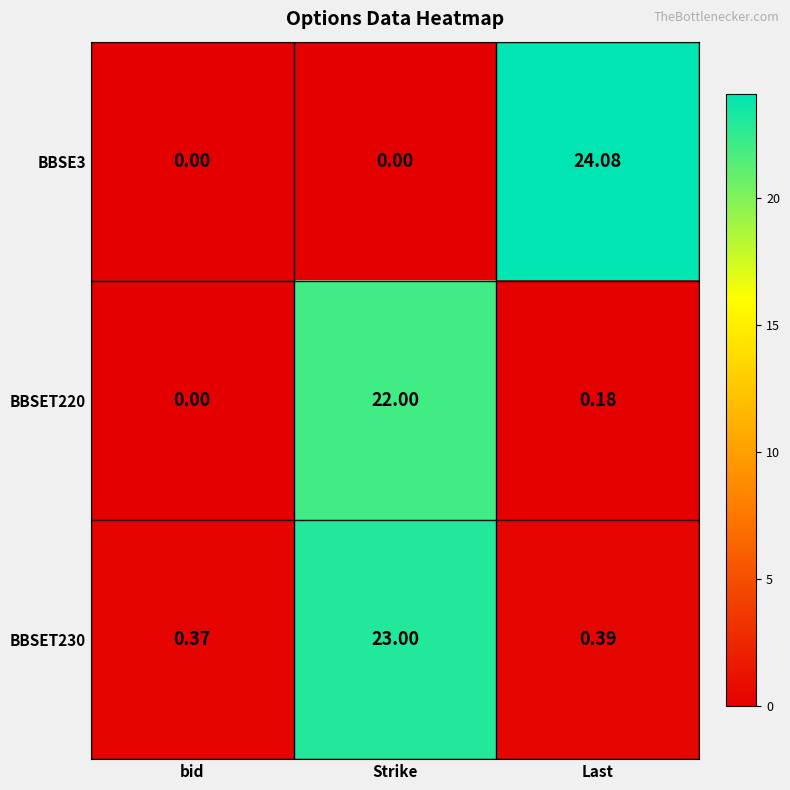

List the series in order of their overall mean, highest first.

BBSE3, BBSET230, BBSET220